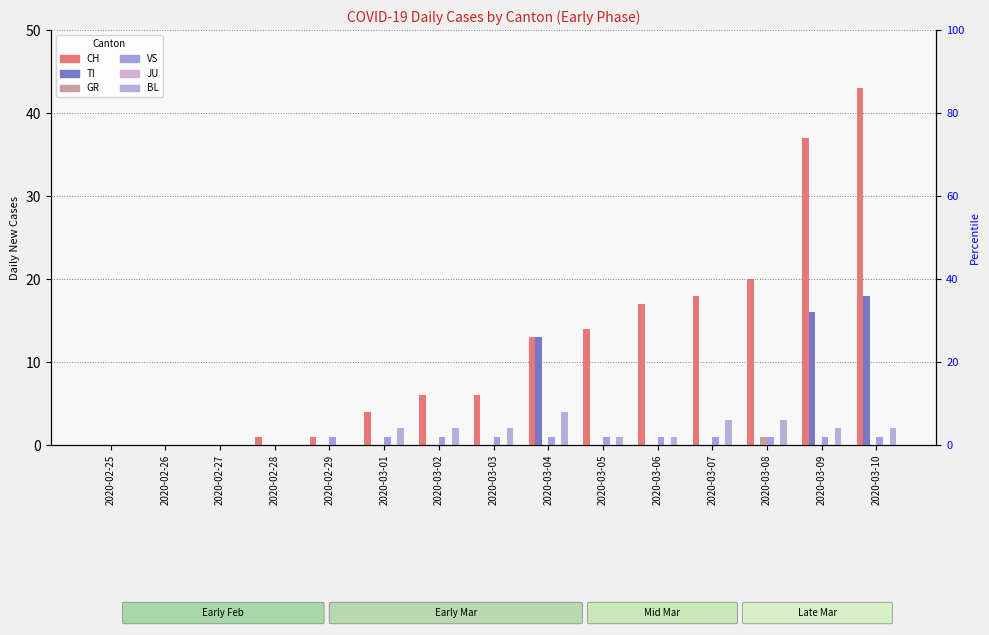

How many bars are there in each group?

6